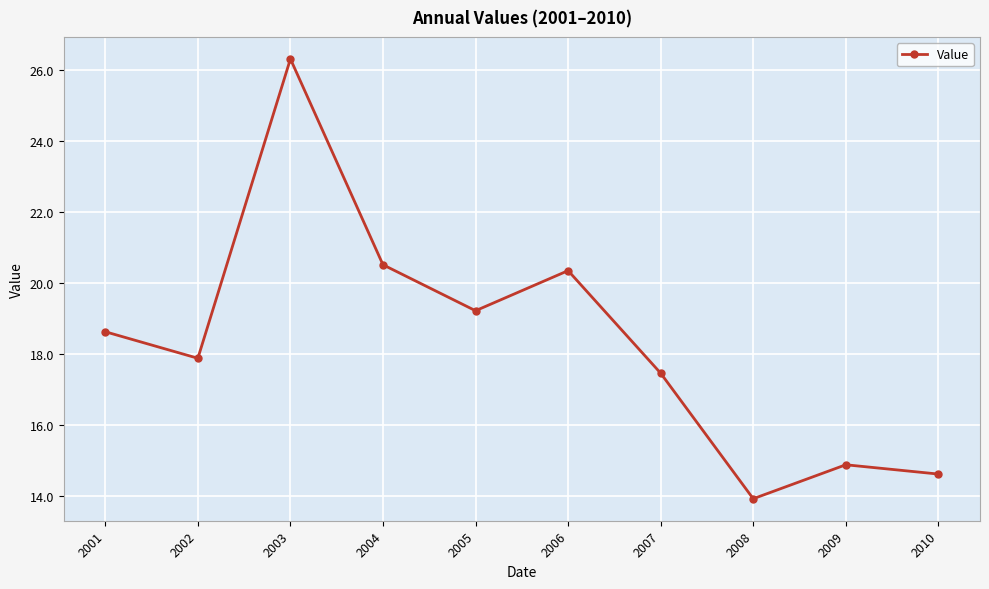

Between 2002 and 2010, which is larger?

2002